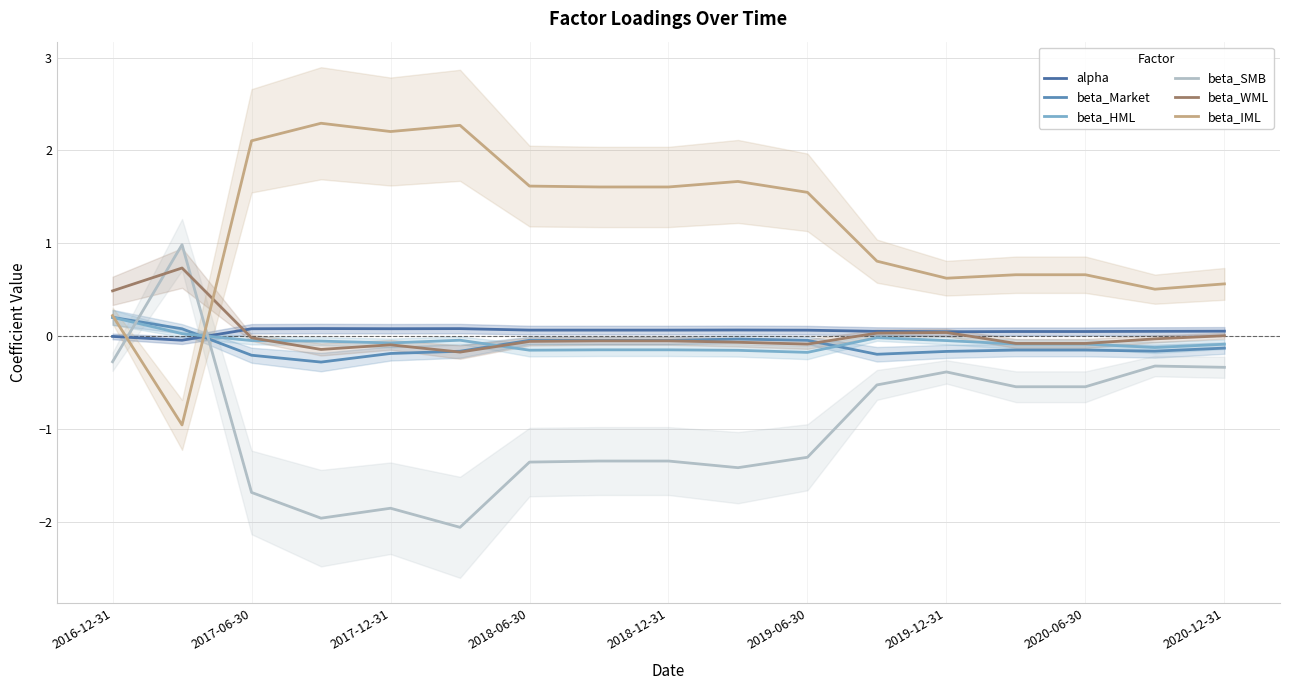

Between 2020-12-31 and 2017-06-30, which is larger?

2017-06-30